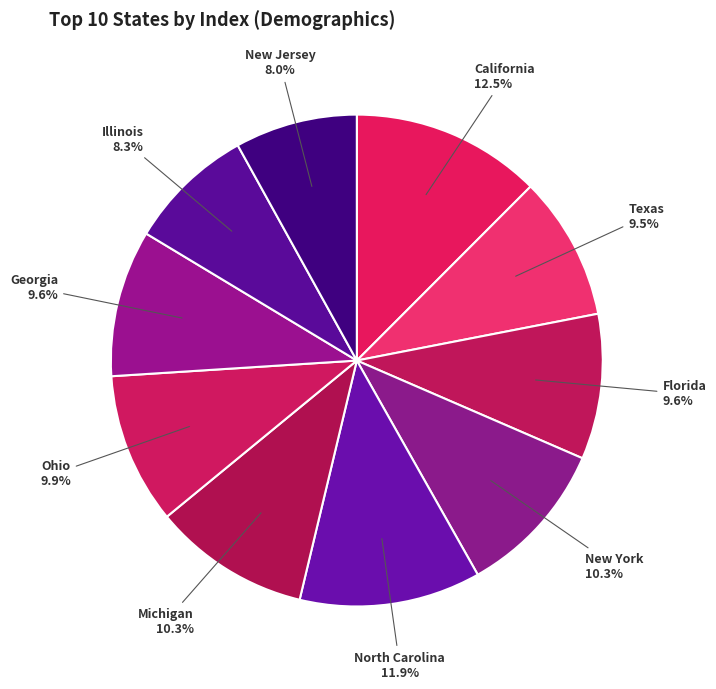

Do New Jersey and North Carolina together represent more than half of the pie?

No